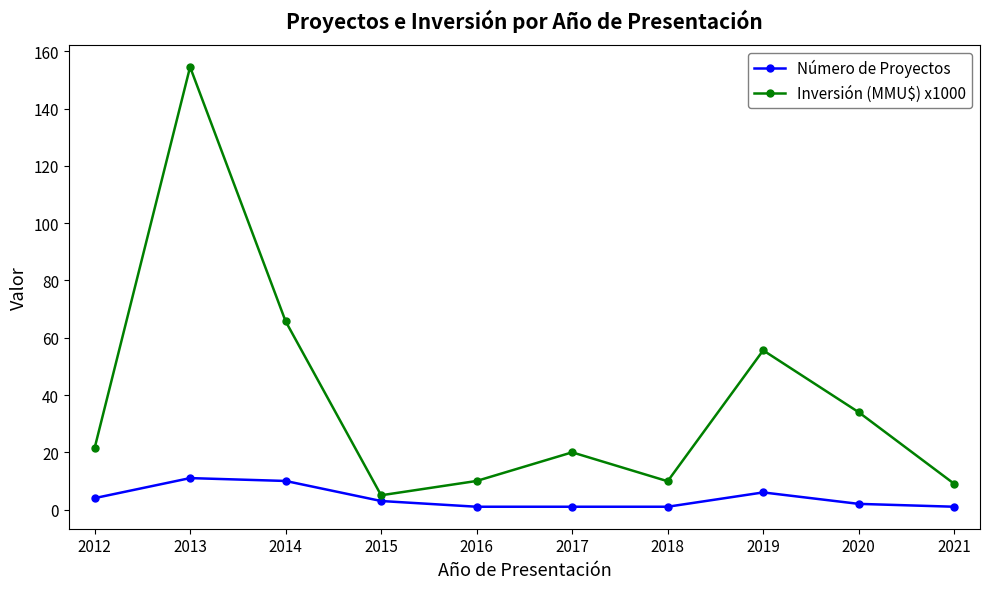

What are all the series names shown in the legend?

Número de Proyectos, Inversión (MMU$) x1000